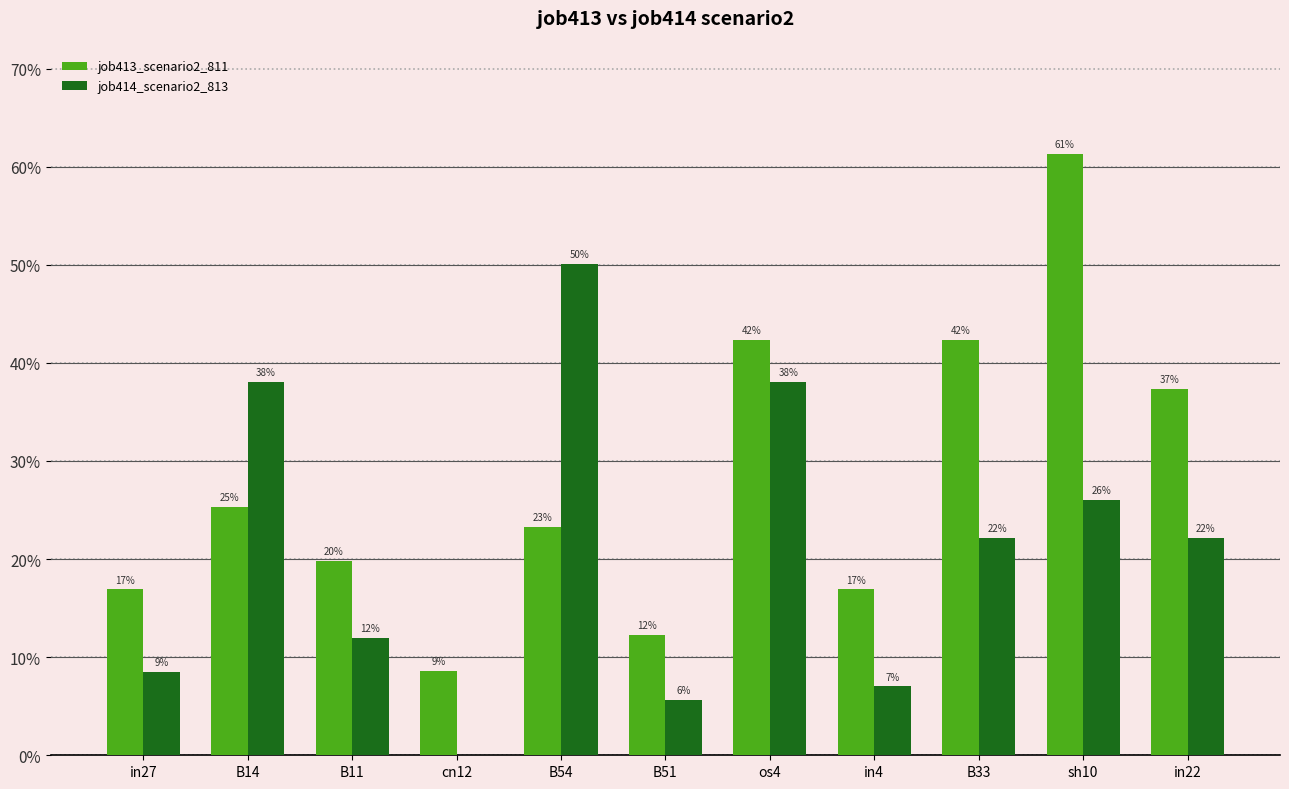

Are the bars horizontal?

No